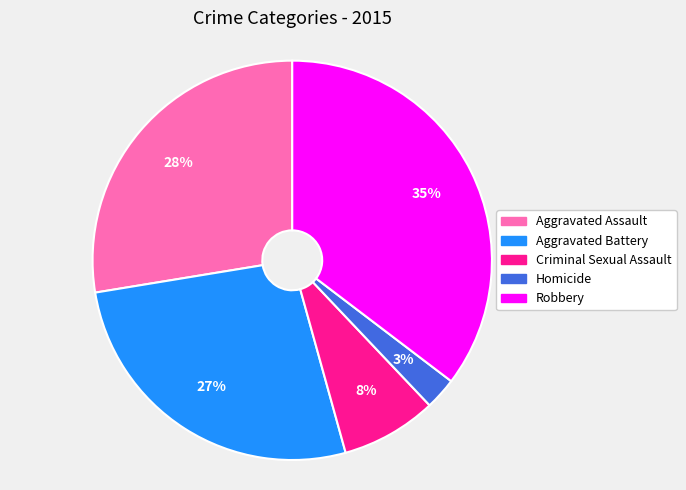

What is the ratio of the value at Aggravated Assault to the value at Robbery?

0.8